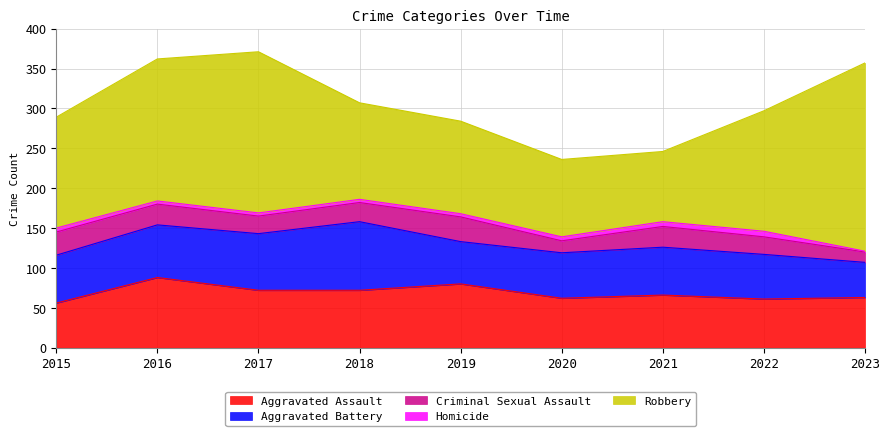

The value of Homicide at 2017 is 4. True or false?

True